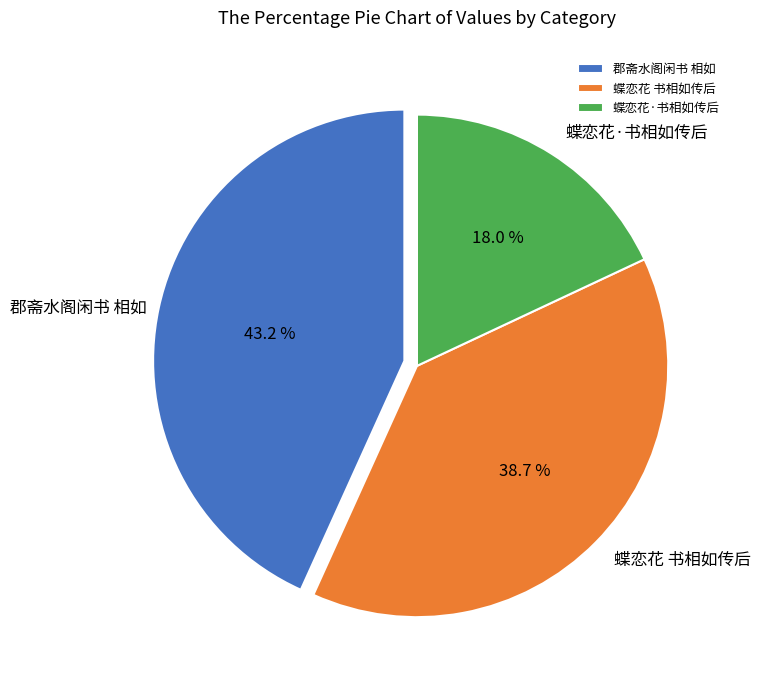

Is 蝶恋花 书相如传后 the majority of the pie?

No